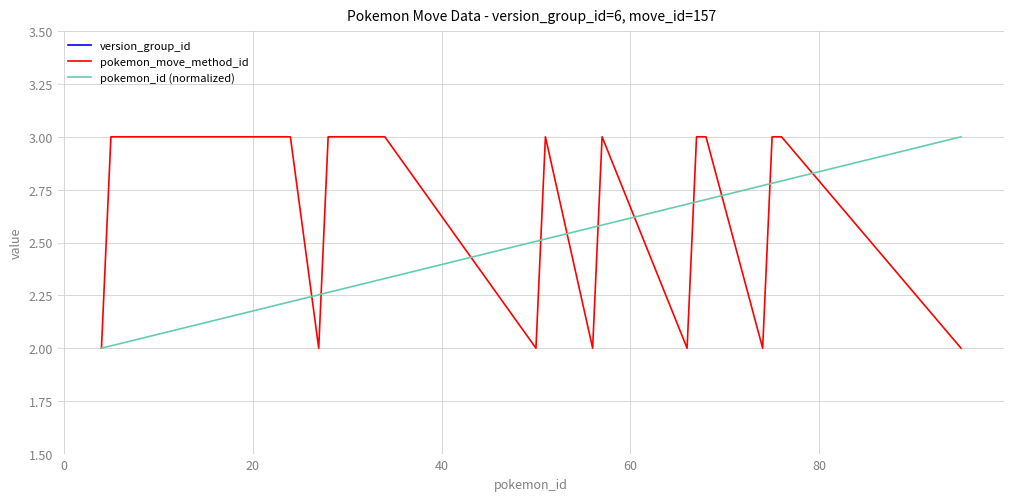

In pokemon_move_method_id, how many points are lower than both neighbors (excluding endpoints)?

5